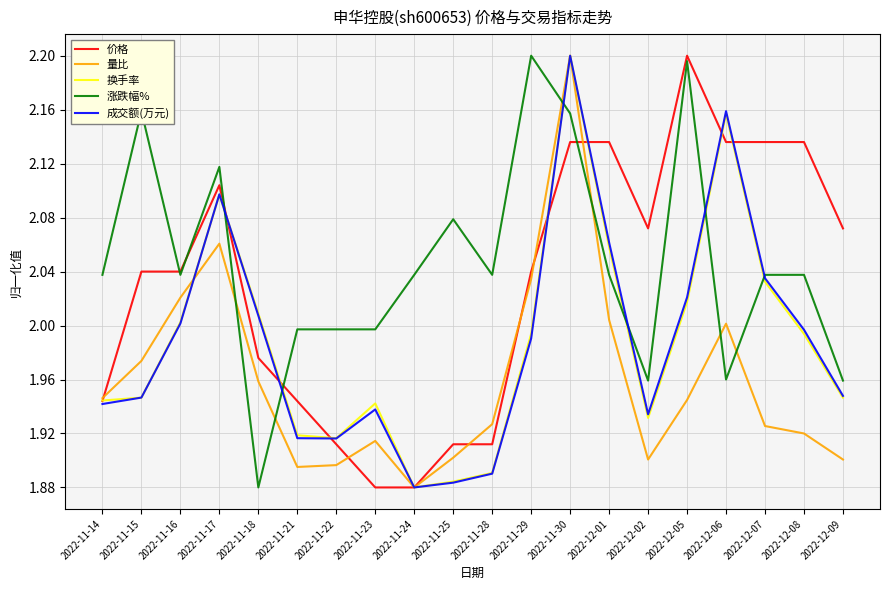

Does the chart display data point markers on the line(s)?

No